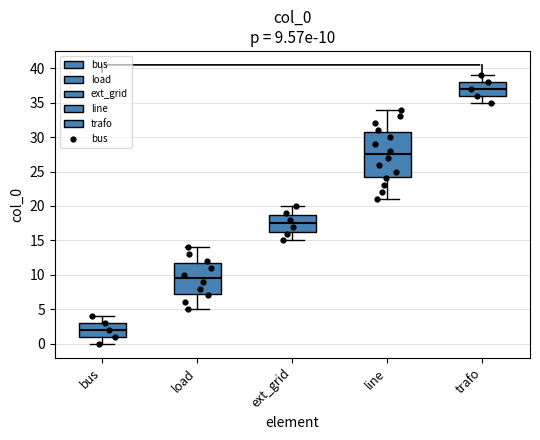

Comparing the boxes themselves (not the whiskers), which one is the tallest?

line